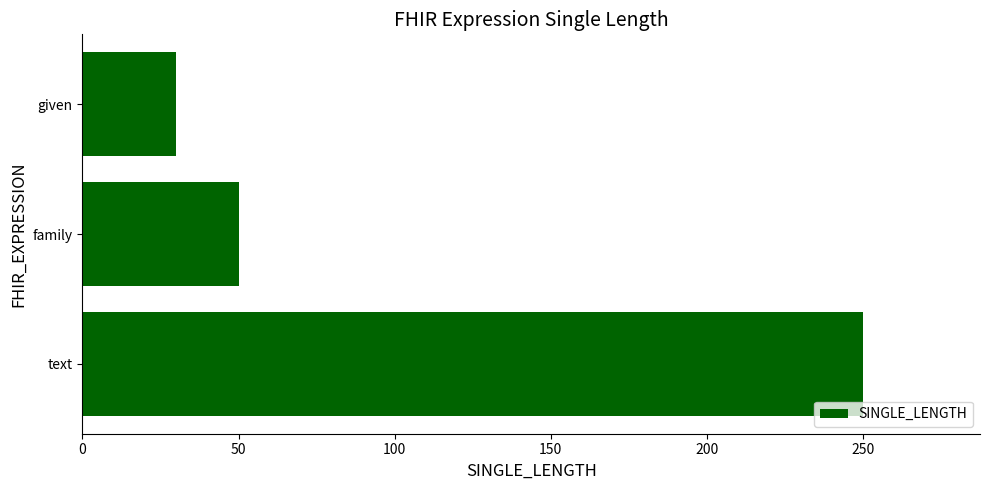

What is the average value?

110